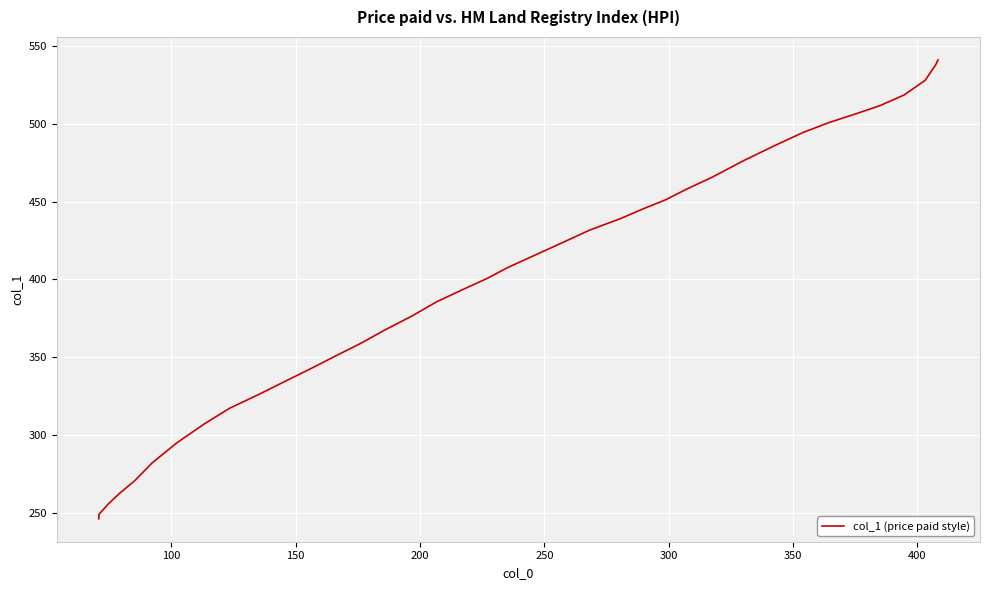

Does the chart display data point markers on the line(s)?

No